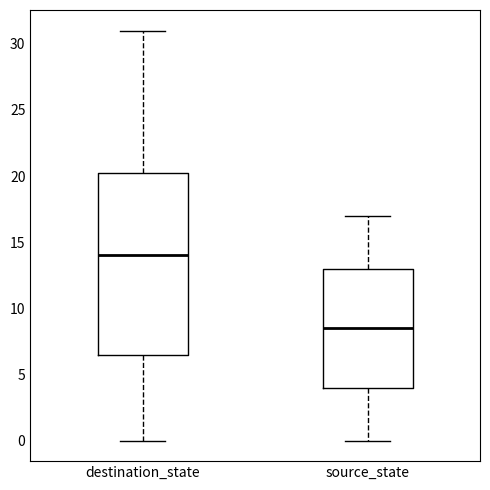

Where is the lower edge of the box for destination_state on the y-axis? The values are not printed on the chart, so give them approximately, as read against the axis.

6.5